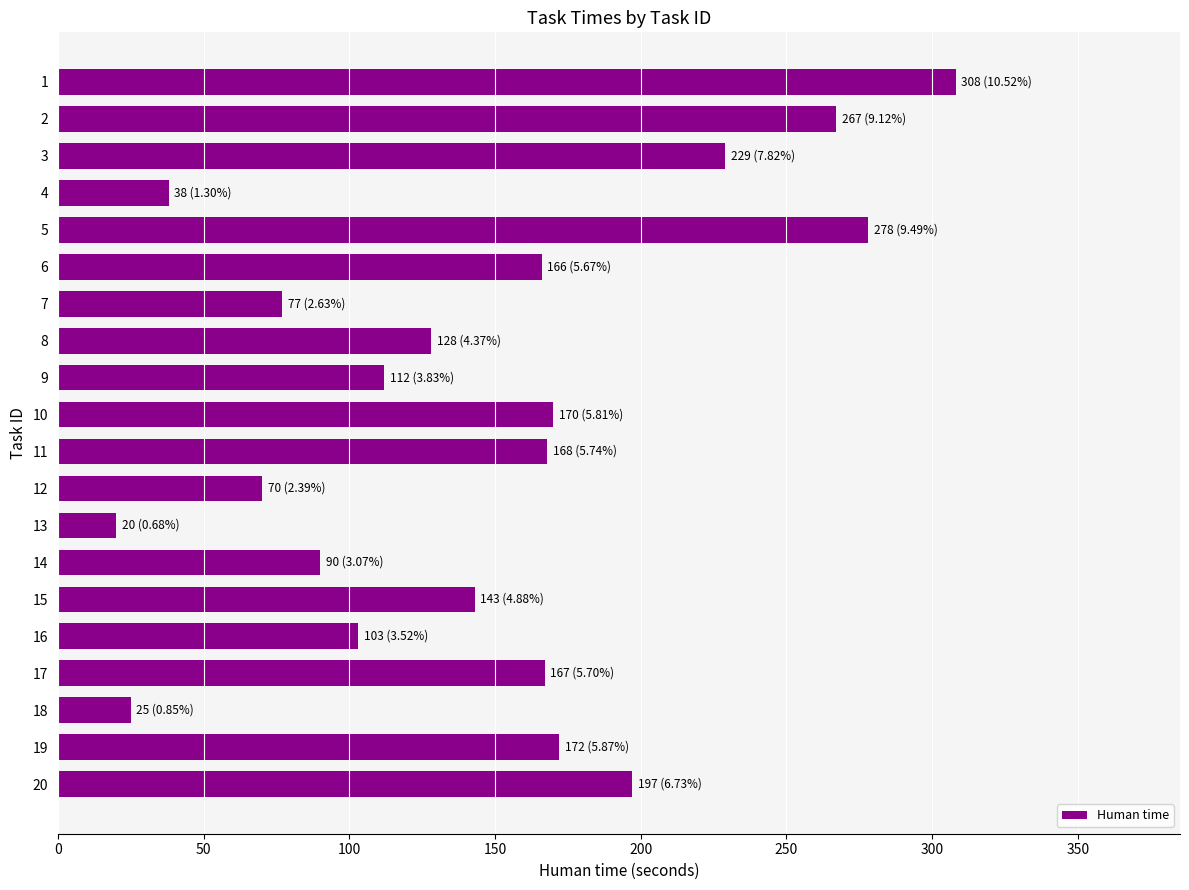

What is the change in value from 3 to 4?

-191